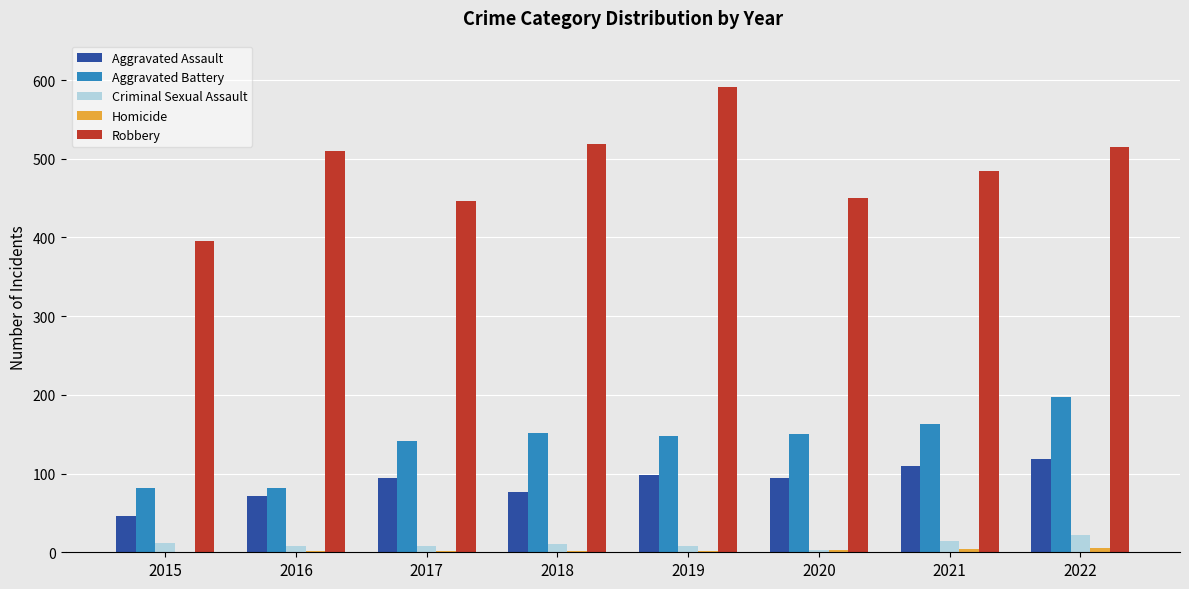

The Aggravated Battery series shows 163 at 2021. True or false?

True